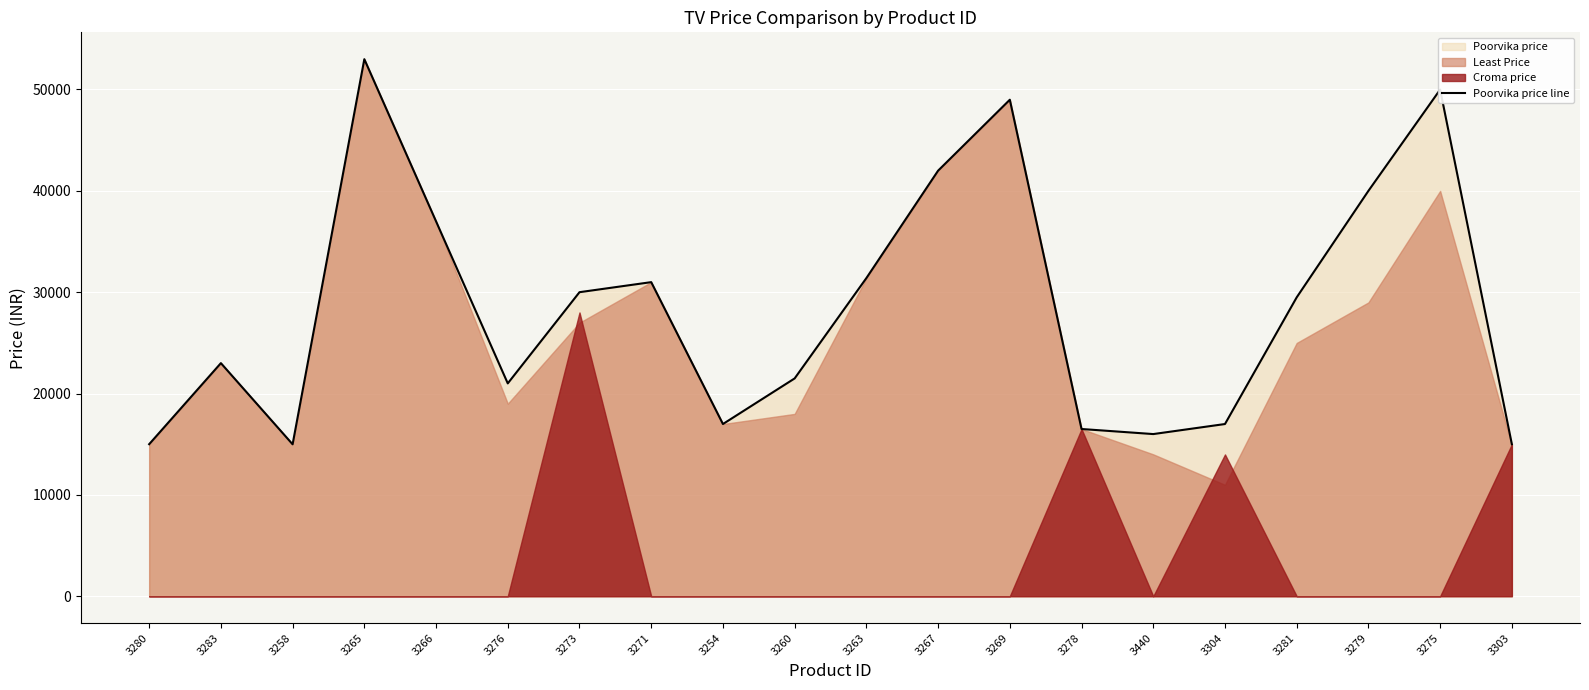

True or false: the data shows 30550 at 3304.

False